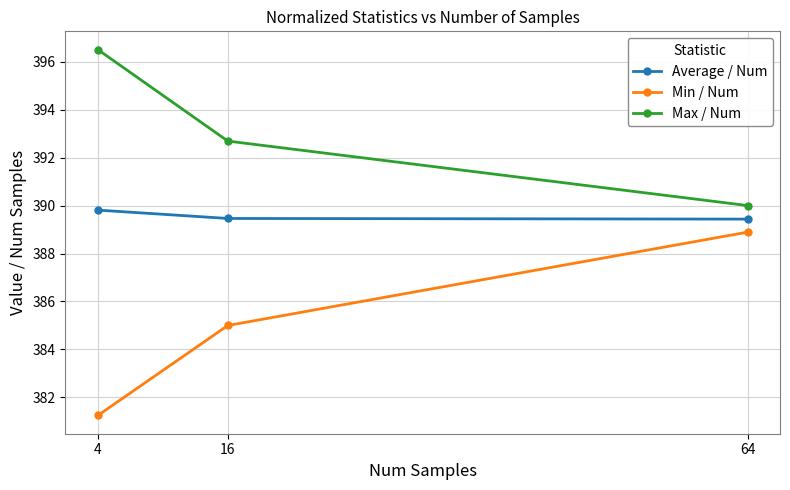

List the series in order of their peak value, lowest first.

Min / Num, Average / Num, Max / Num